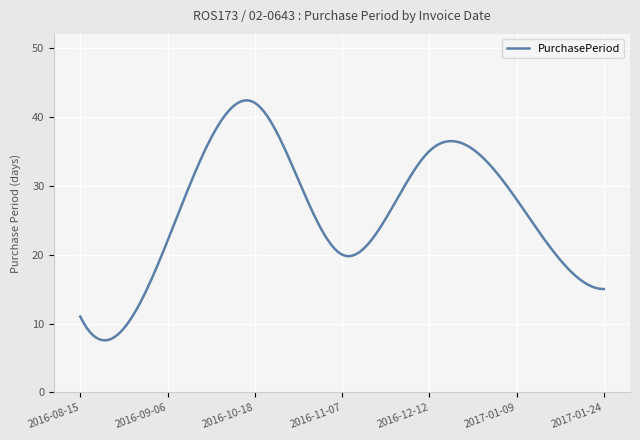

How many lines are shown in the chart?

1